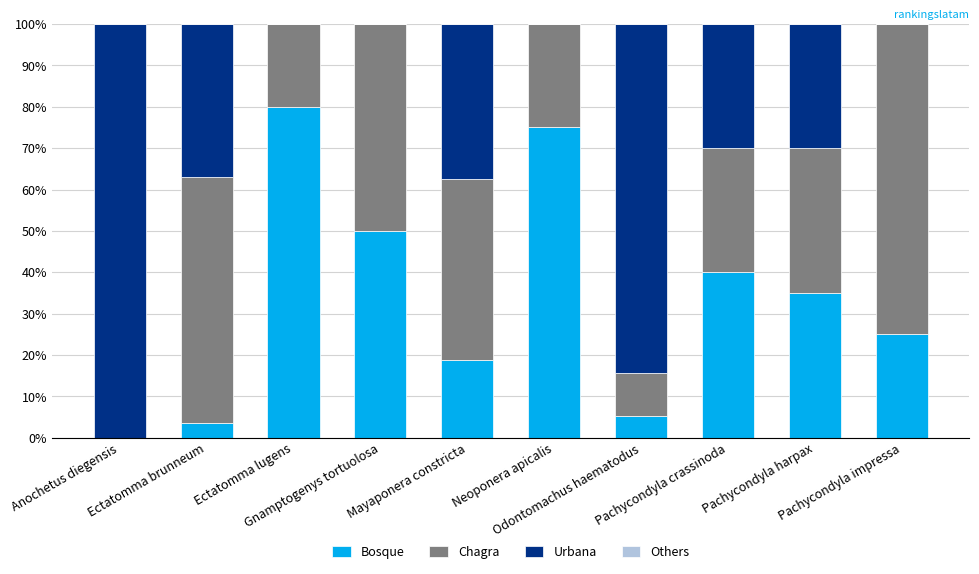

What is the maximum value for Bosque?

80.0